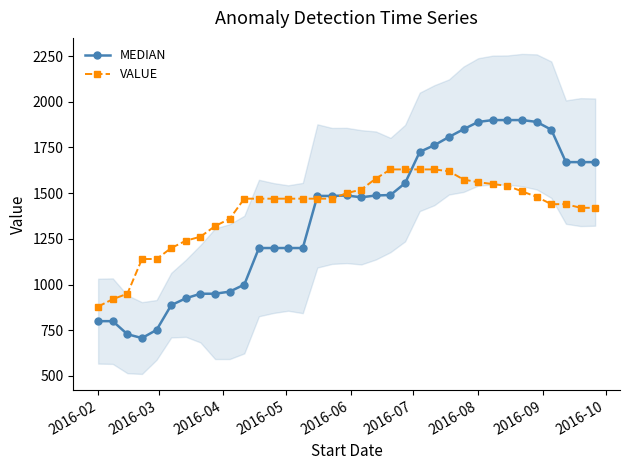

Reading right to left, transcribe all the data shown in this chart.

MEDIAN: 1670.0	1670.0	1670.0	1847.3	1890.0	1900.0	1900.0	1900.0	1889.8	1850.0	1807.5	1762.5	1726.0	1555.0	1490.0	1487.4	1477.5	1487.5	1485.0	1485.0	1200.0	1200.0	1200.0	1200.0	1000.0	961.5	950.0	950.0	925.0	887.5	752.2	707.5	728.5	800.0	800.0
VALUE: 1420.0	1420.0	1440.0	1440.0	1480.0	1510.0	1540.0	1550.0	1560.0	1574.4	1620.0	1630.0	1630.0	1630.0	1630.0	1580.0	1520.0	1500.0	1470.0	1470.0	1470.0	1470.0	1470.0	1470.0	1470.0	1360.0	1320.0	1262.0	1240.0	1200.0	1140.0	1140.0	950.0	920.0	880.0